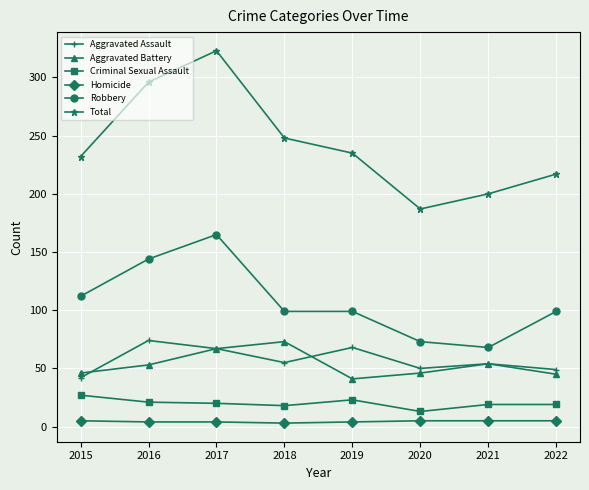

How many lines are shown in the chart?

6